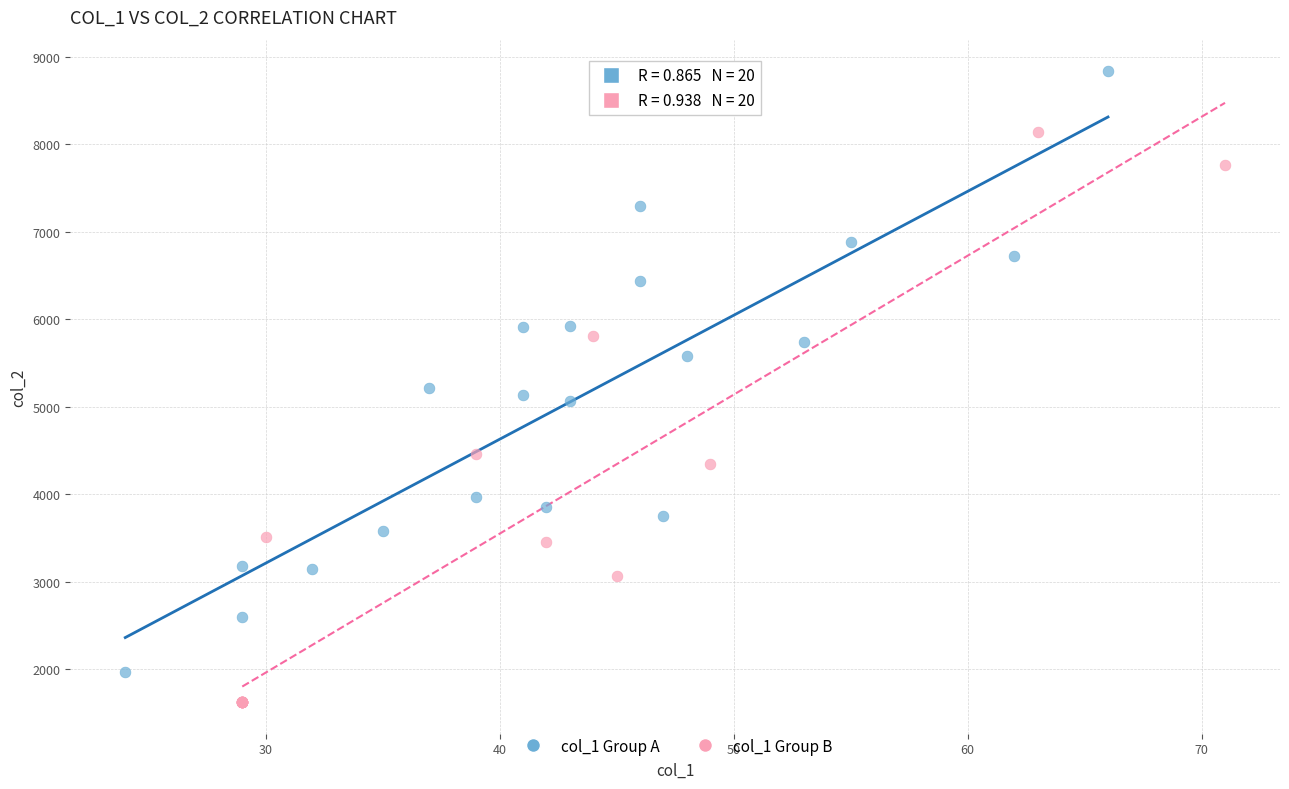

Which series contains the highest Y value?

col_1 Group A